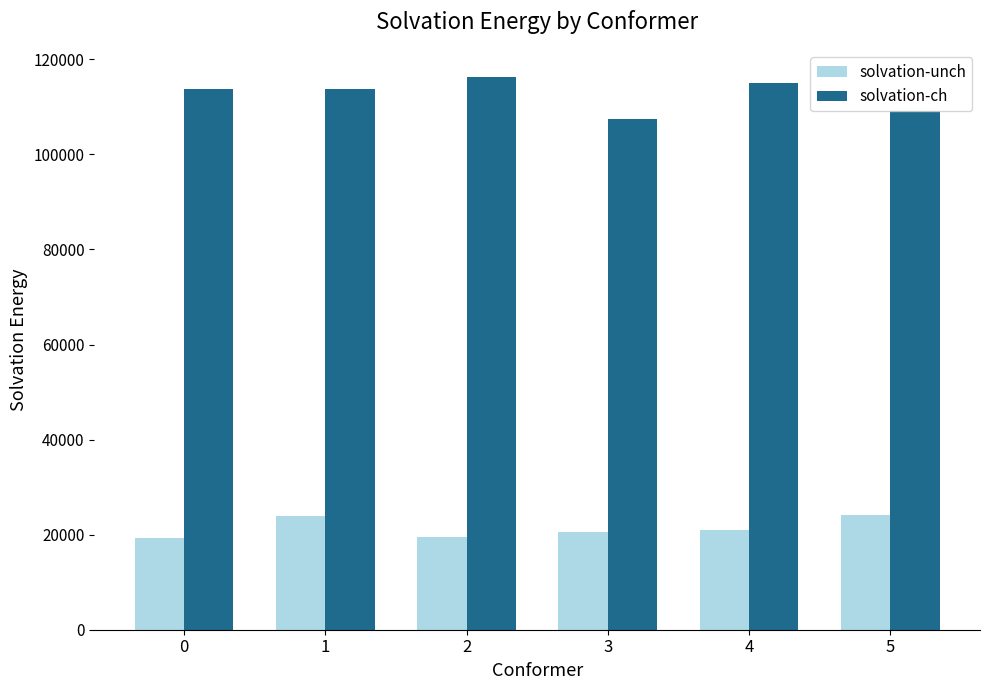

Rank the series by their maximum value, from lowest to highest.

solvation-unch, solvation-ch